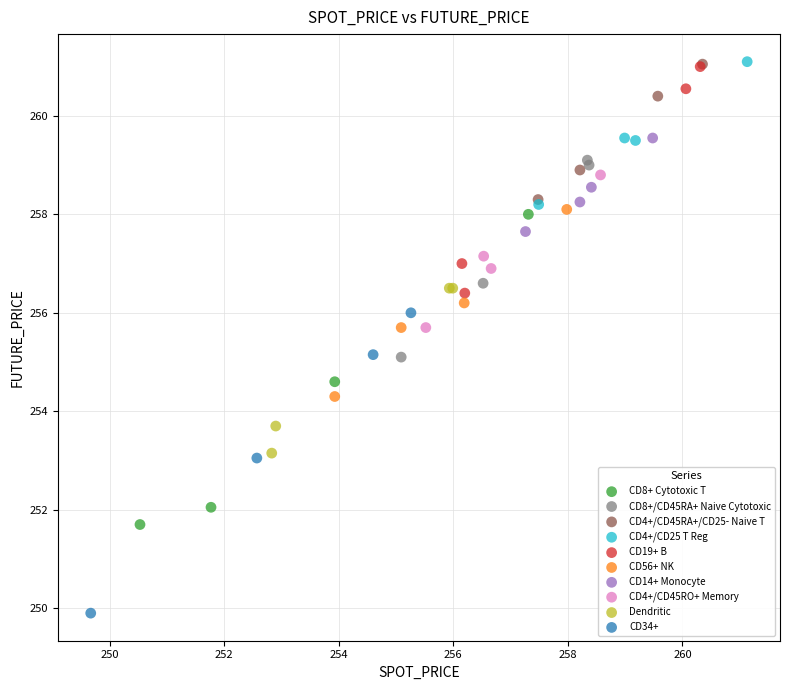

What are all the series names shown in the legend?

CD8+ Cytotoxic T, CD8+/CD45RA+ Naive Cytotoxic, CD4+/CD45RA+/CD25- Naive T, CD4+/CD25 T Reg, CD19+ B, CD56+ NK, CD14+ Monocyte, CD4+/CD45RO+ Memory, Dendritic, CD34+